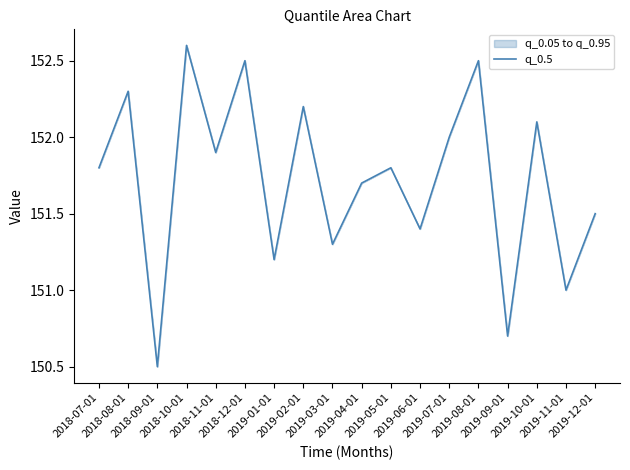

What is the value of the 4th point from the left?

152.6